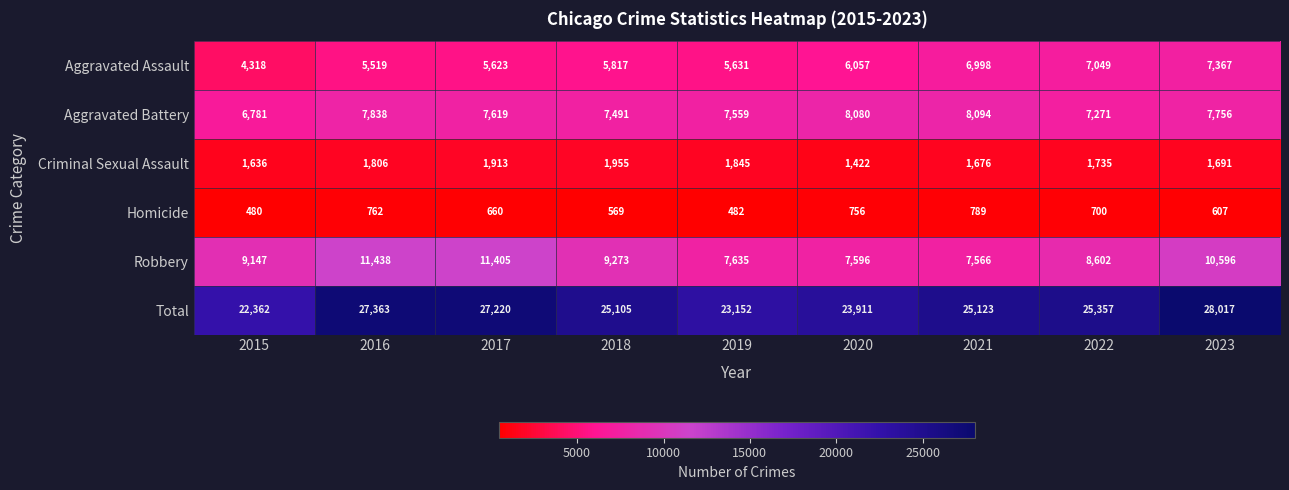

Count the number of data series in this chart.

6